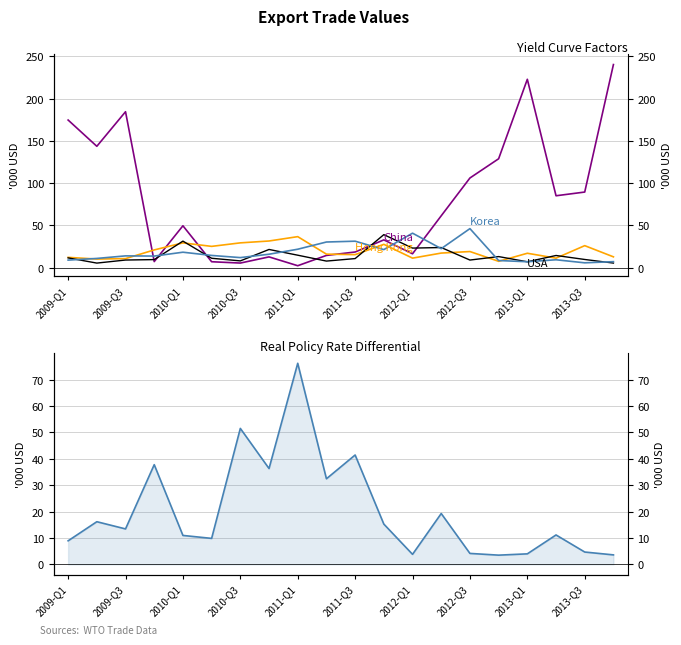

What is the total value across all series at 2011-Q3?

116.8